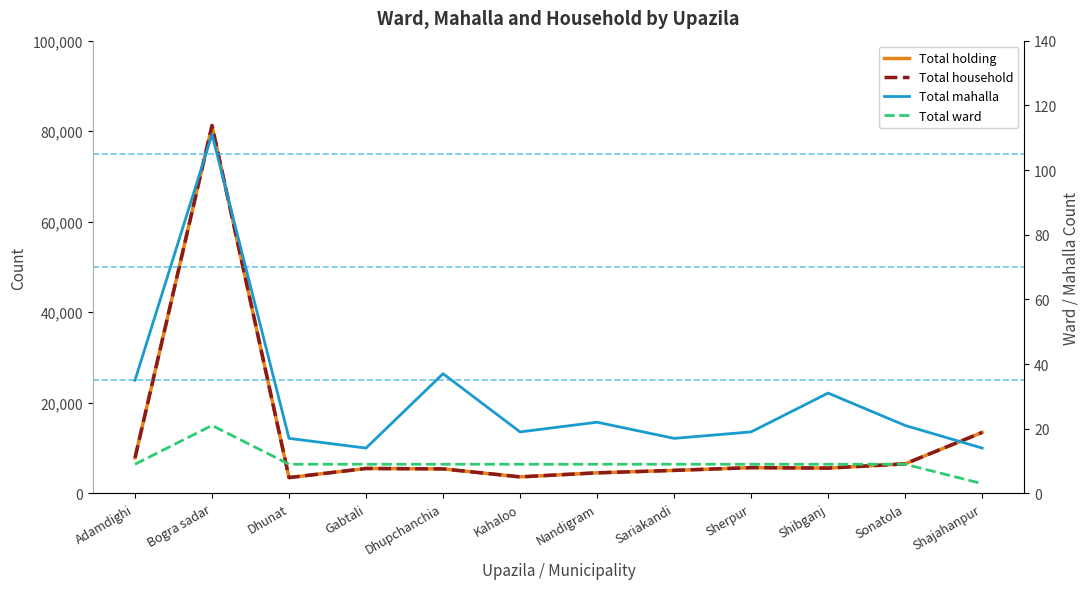

In Total holding, how many points are lower than both neighbors (excluding endpoints)?

3